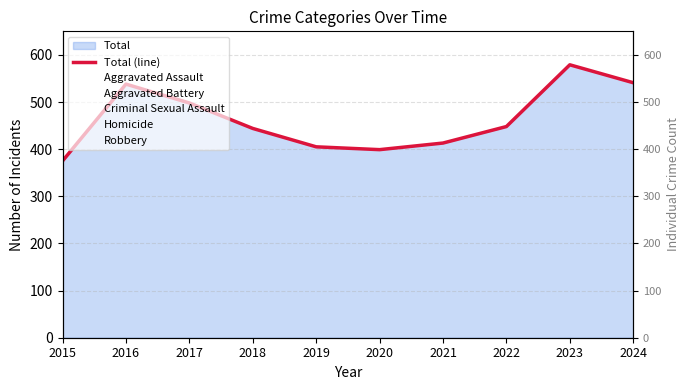

Is it true that the value at 2015 is 123?

False